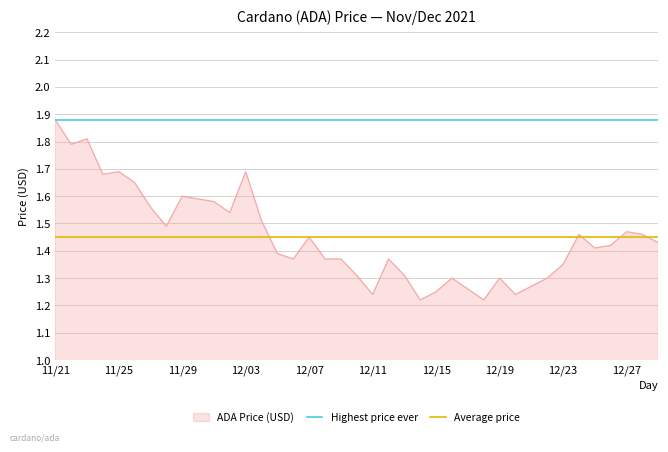

Which category has the highest value in the ADA Price (USD) series?

11/21